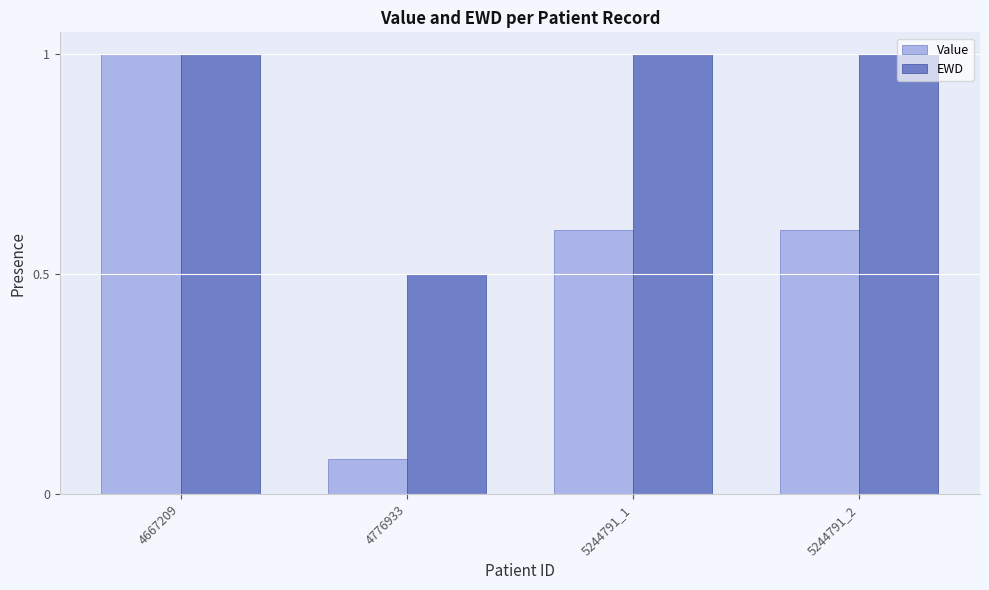

At which label does EWD reach its minimum?

4776933